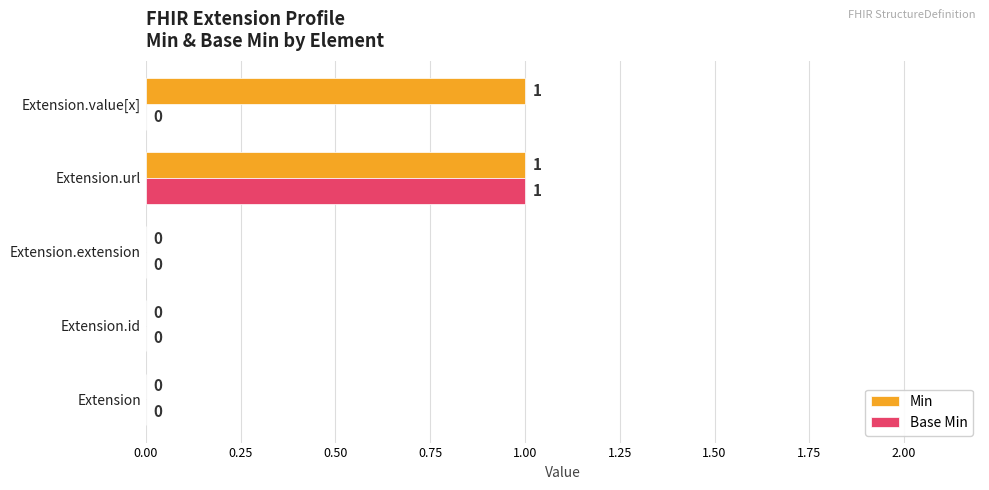

Between Extension and Extension.value[x], which series saw the biggest shift?

Min